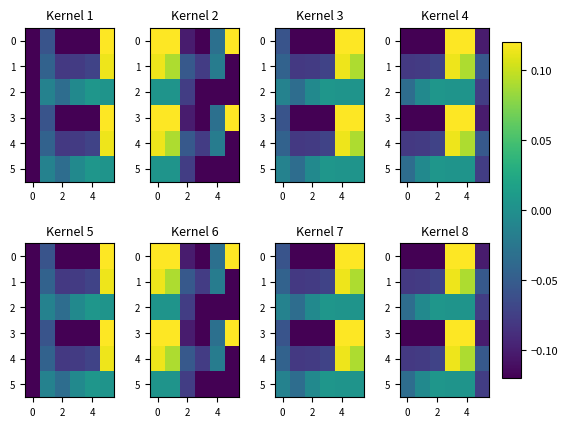

How many series are shown in this chart?

6